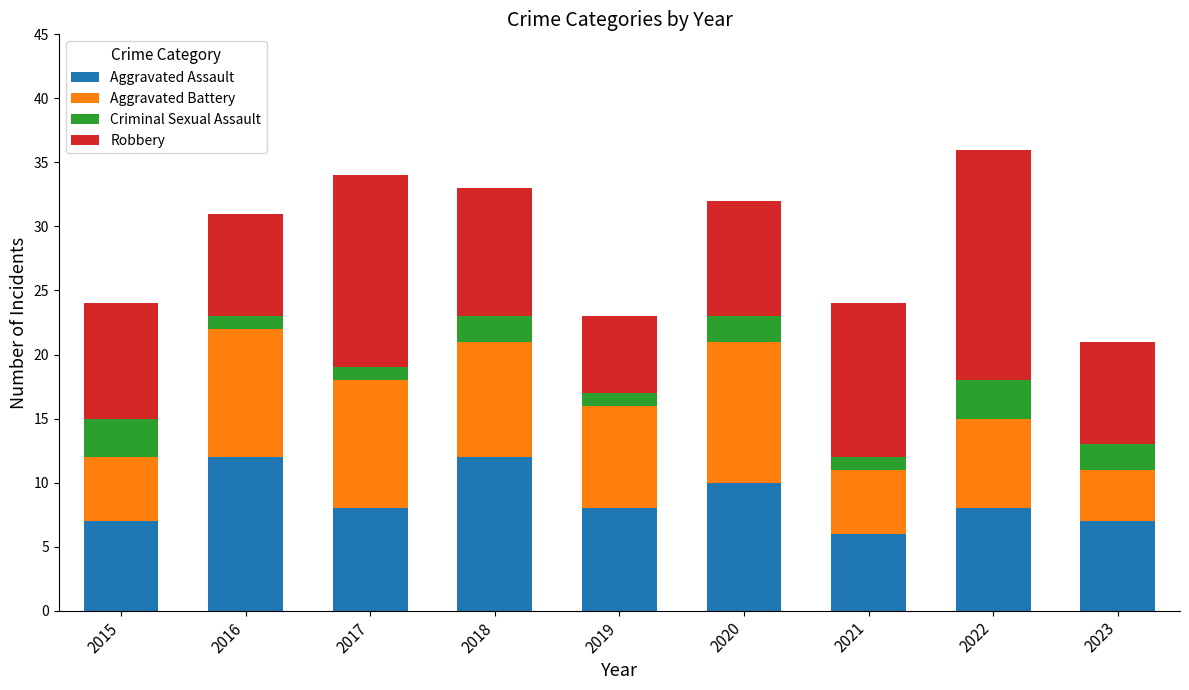

What is the highest value of the Aggravated Assault series?

12